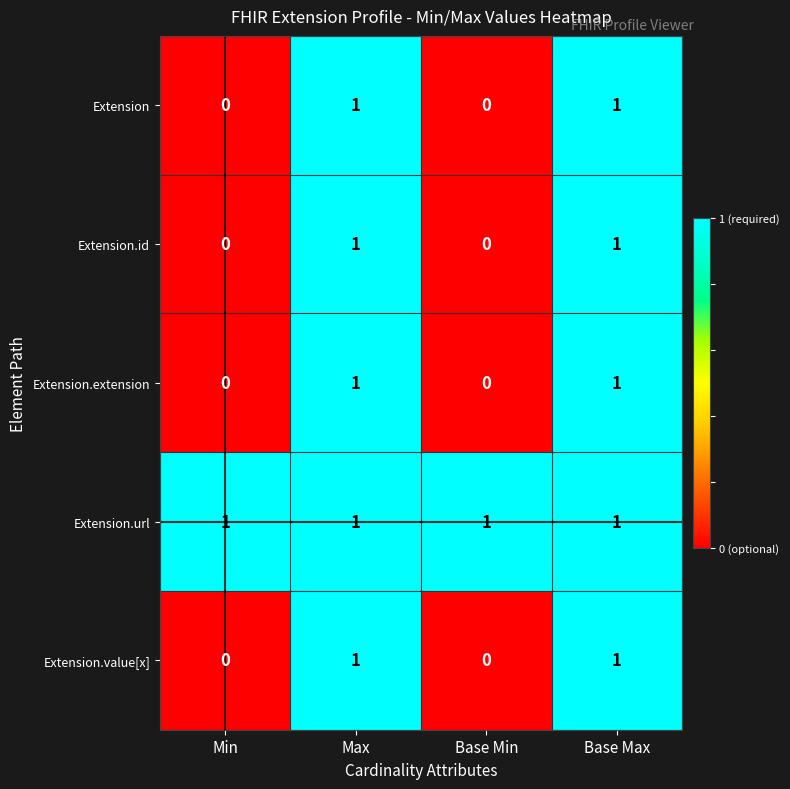

The value of Extension at Base Max is 2. True or false?

False